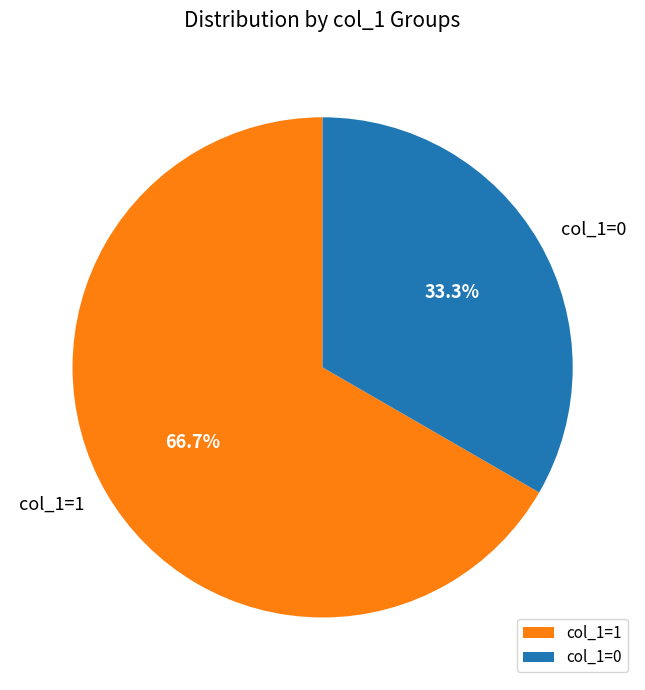

Is col_1=1 the majority of the pie?

Yes